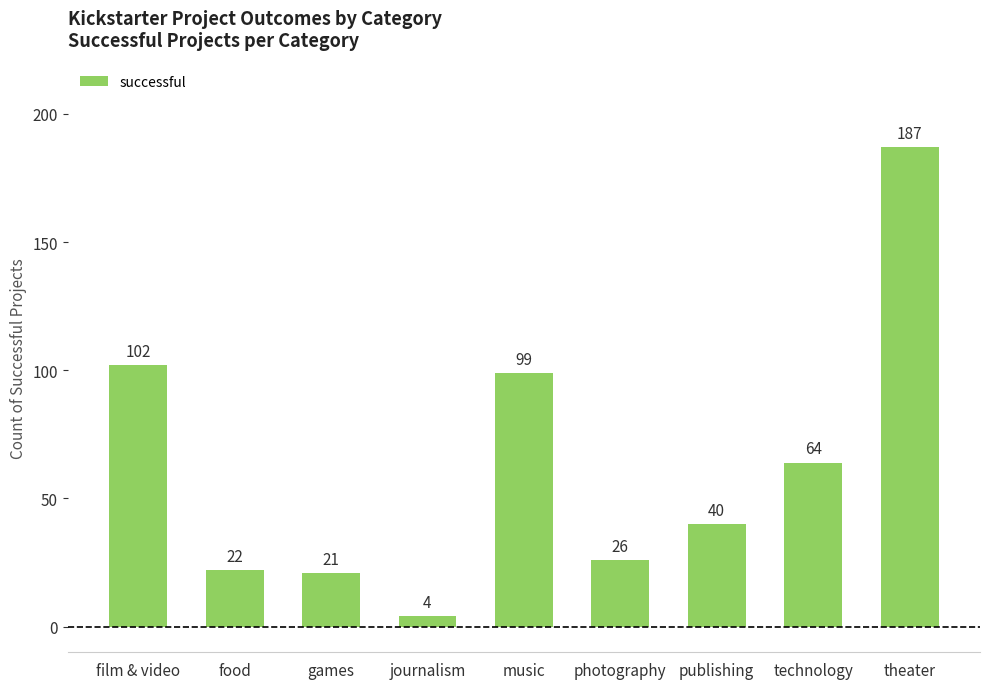

The chart shows a value of 26 at photography. True or false?

True